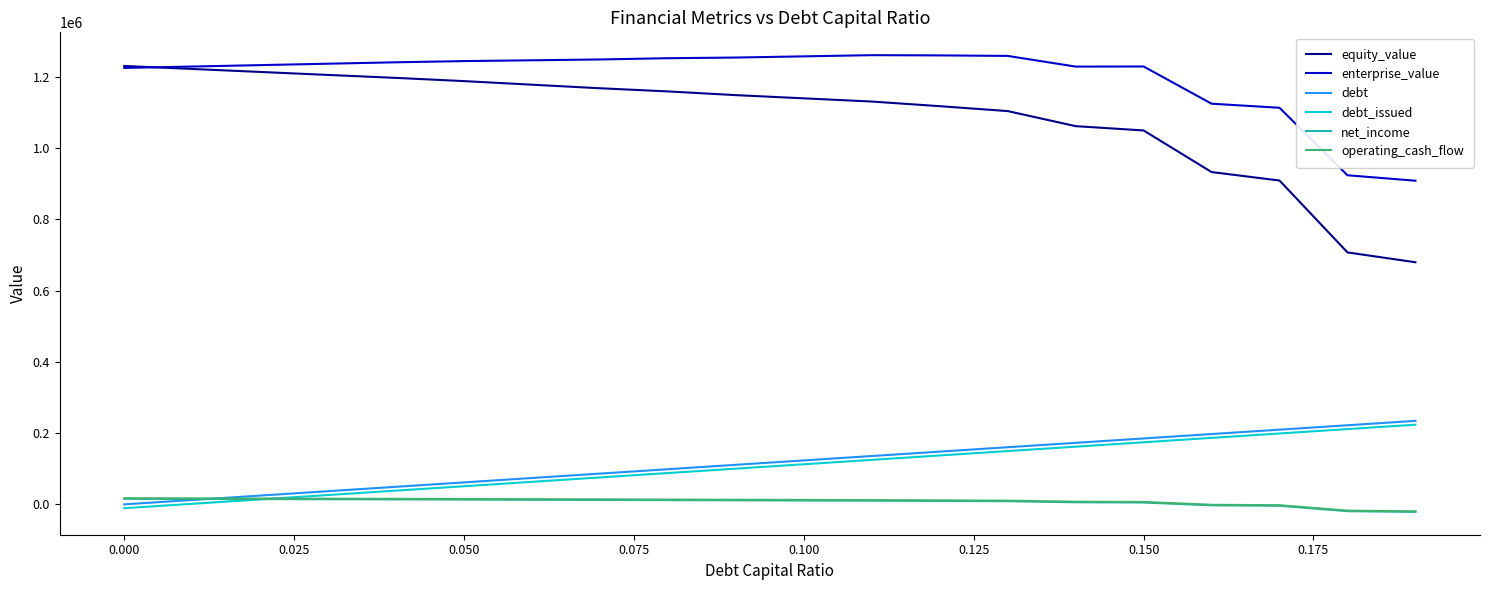

True or false: equity_value and debt_issued cross at least once.

False